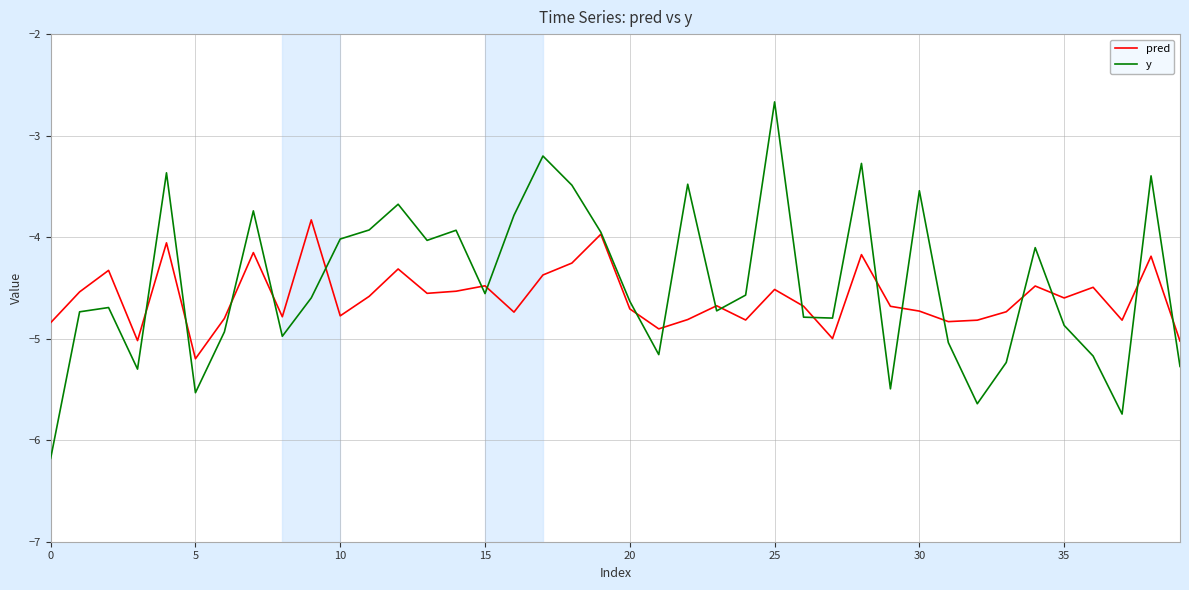

What is the smallest value displayed?

-6.2